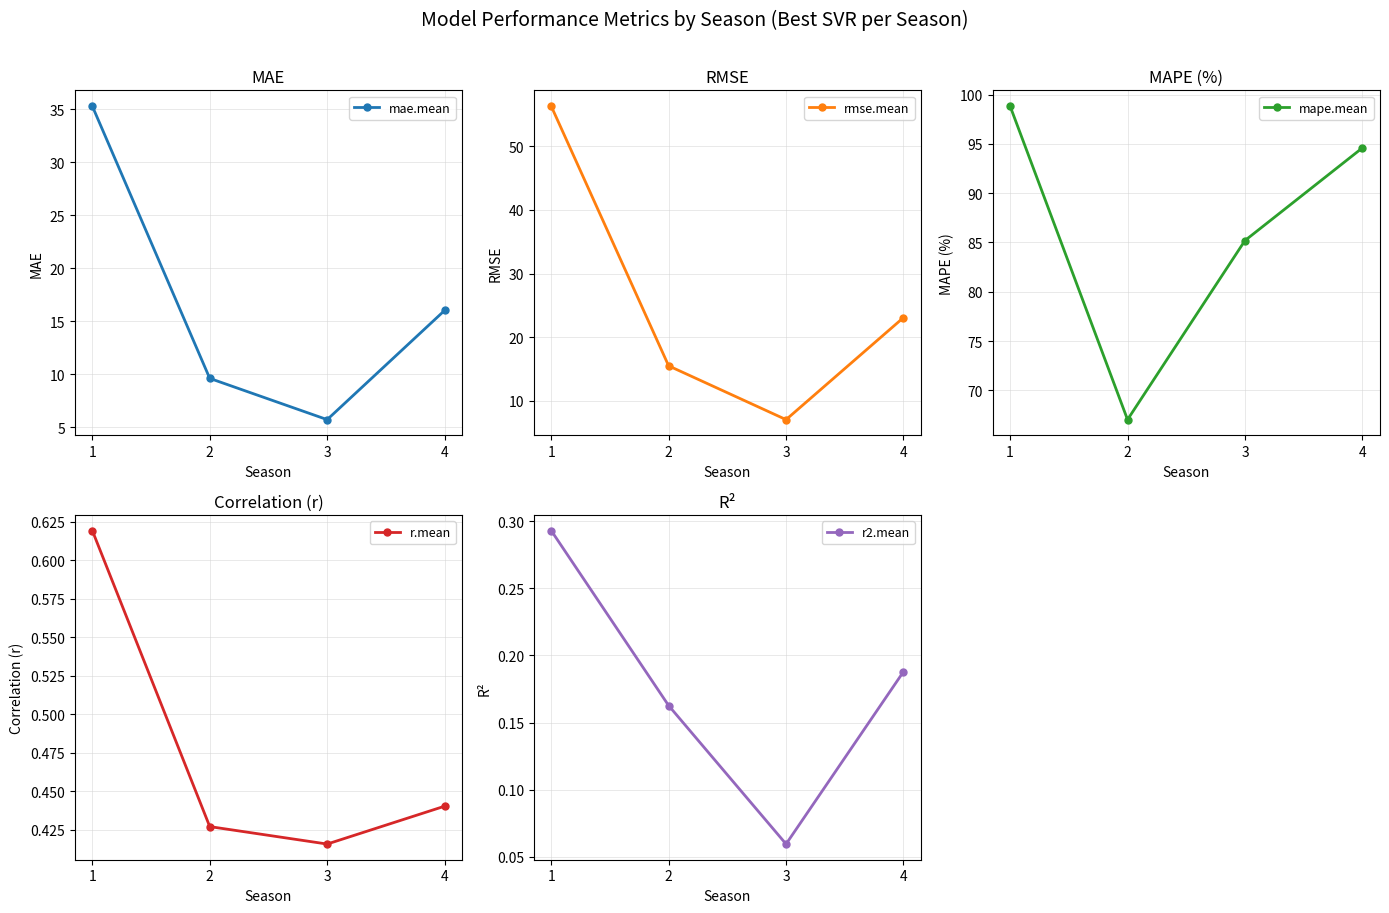

Which category has the highest value across all series?

1